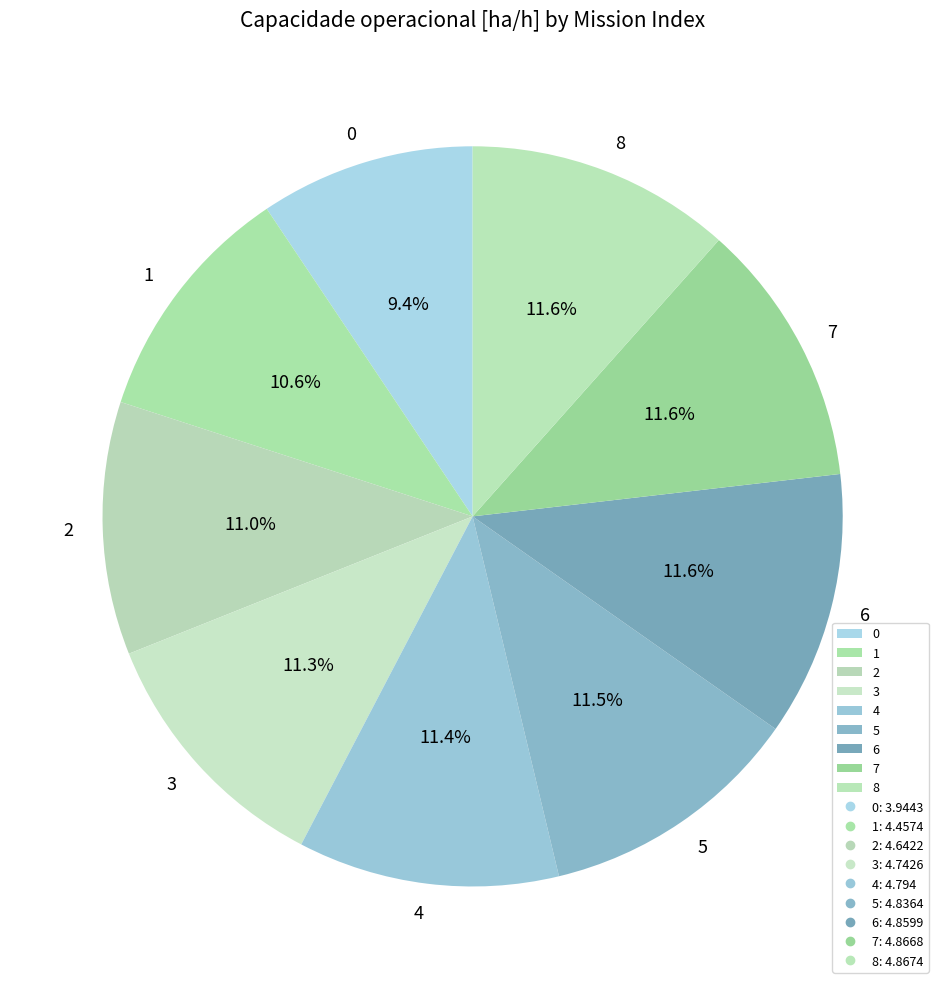

To the nearest percent, what is the difference between the largest and smallest slice percentages?

2%